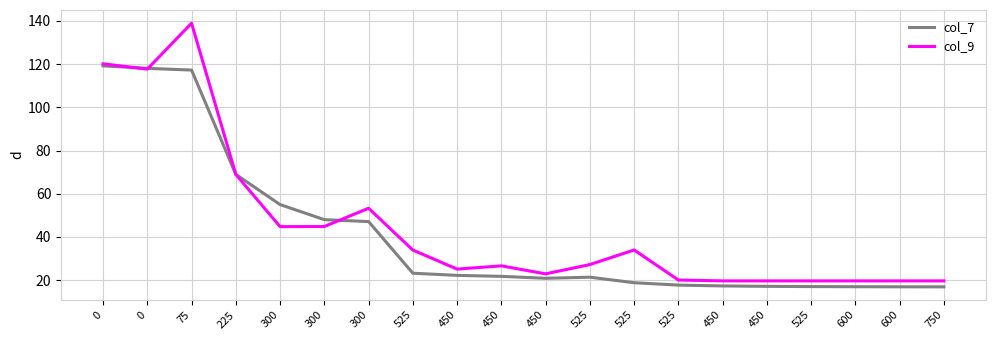

What is the maximum value shown in the chart?

138.9